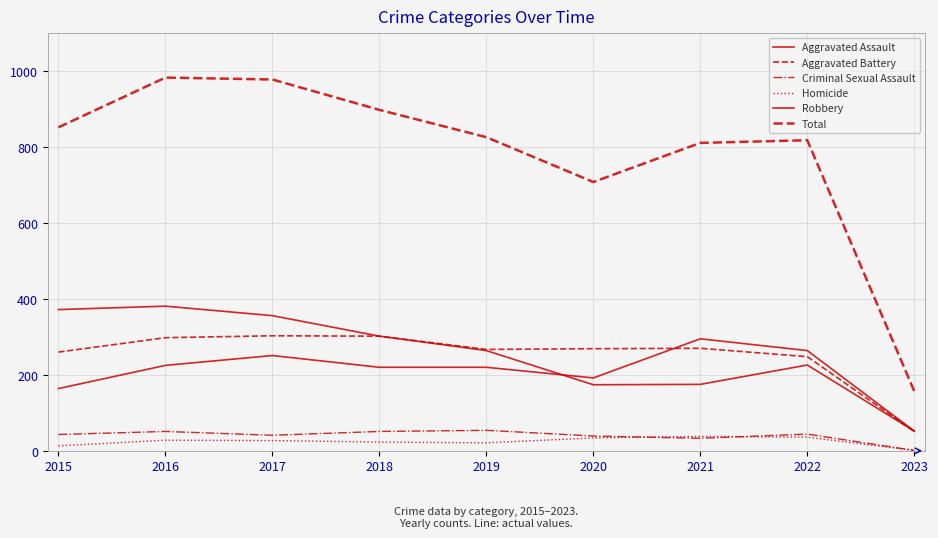

What is the sum of all Criminal Sexual Assault values?

357